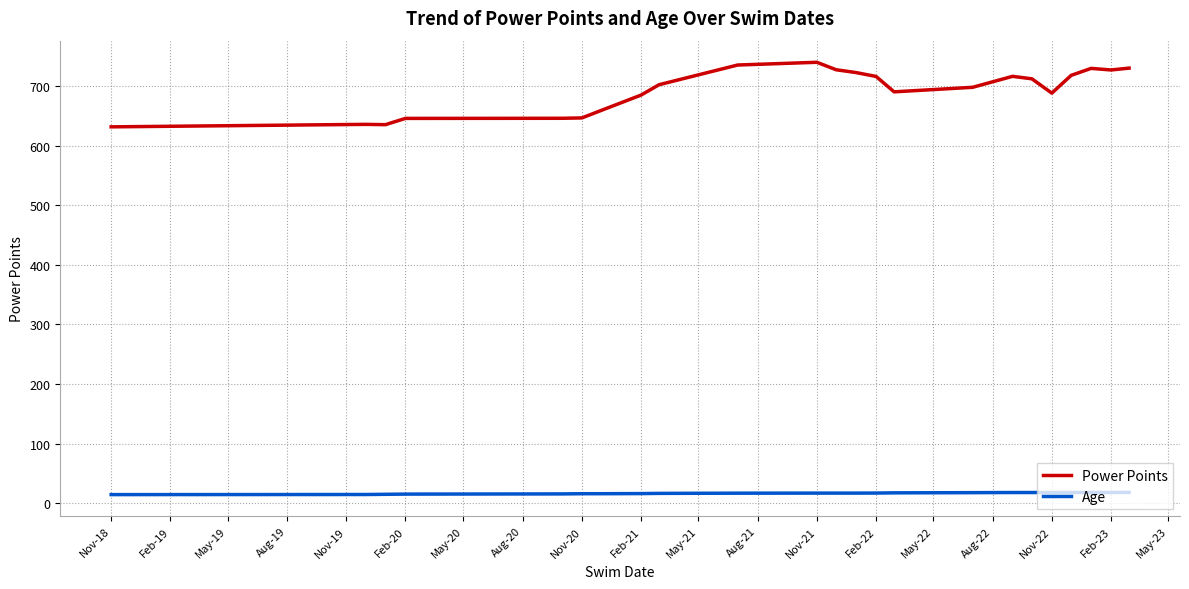

True or false: Power Points and Age cross at least once.

False